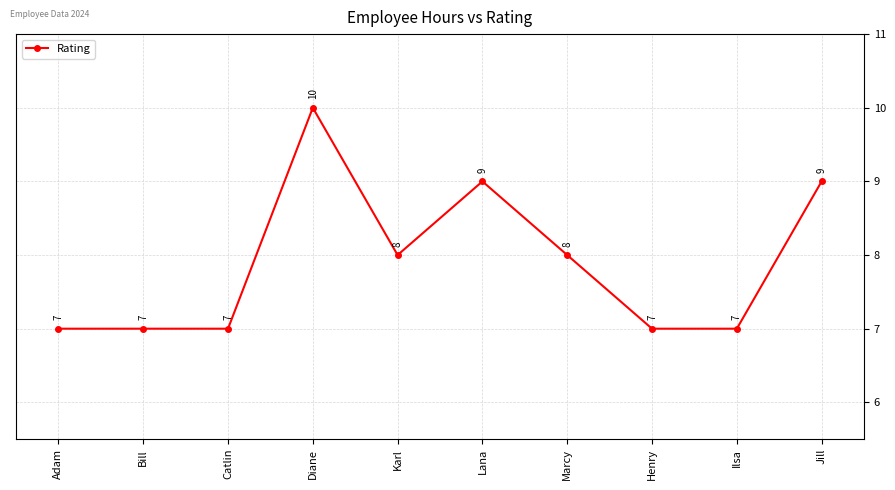

Count the values in the range 7 to 9.

9